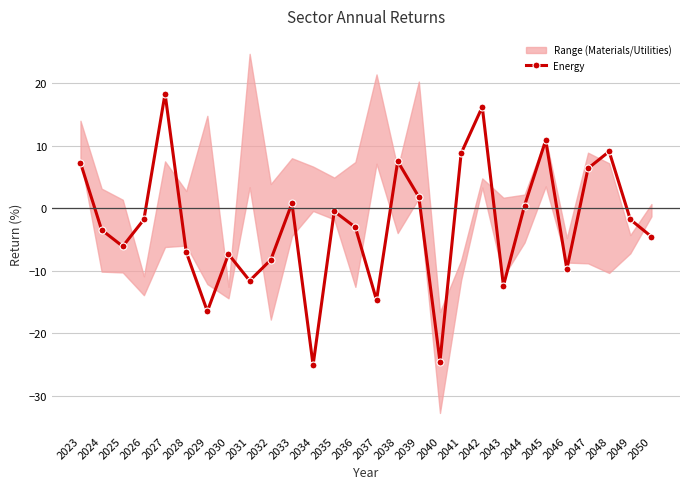

What is the difference between the maximum and second lowest values?

42.8